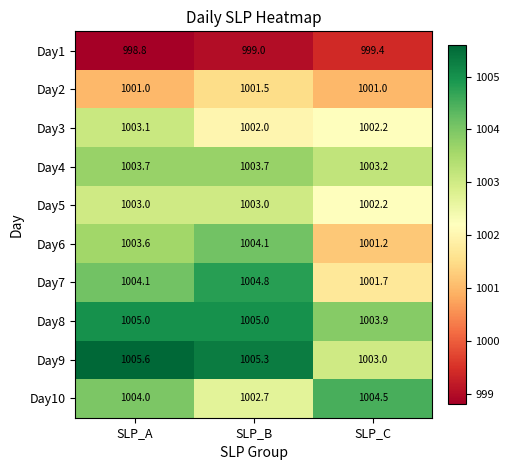

What is the greatest value displayed?

1005.6